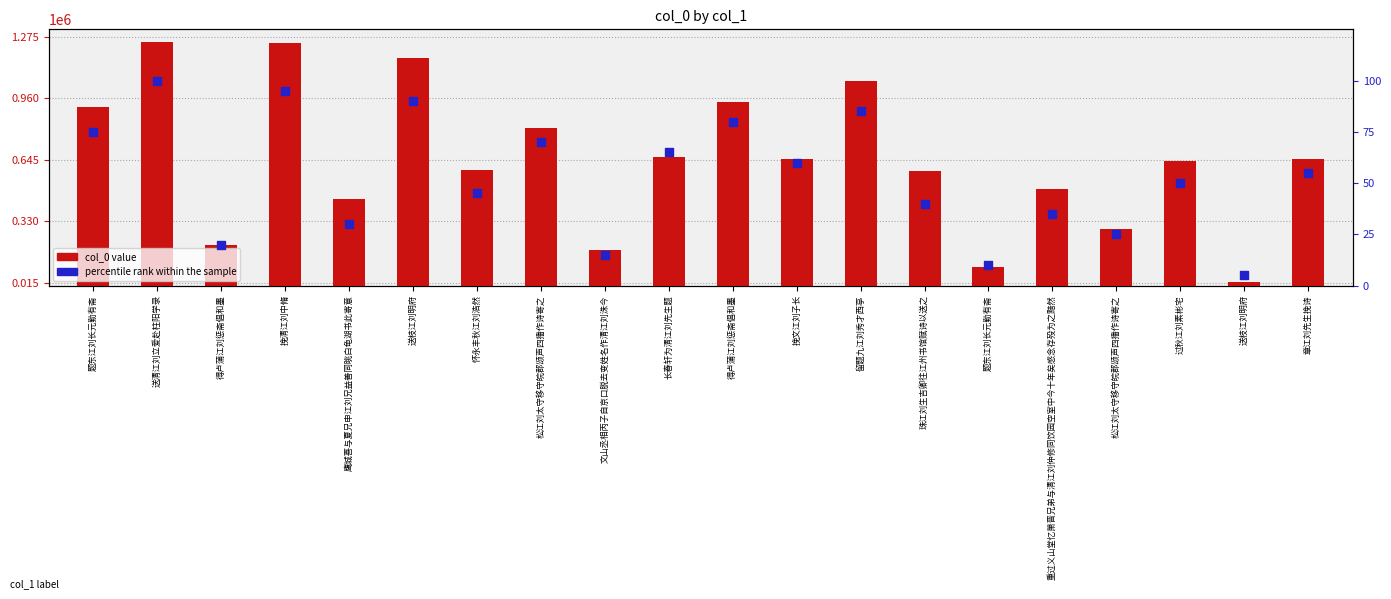

Which series reaches the minimum Y coordinate?

percentile rank within the sample